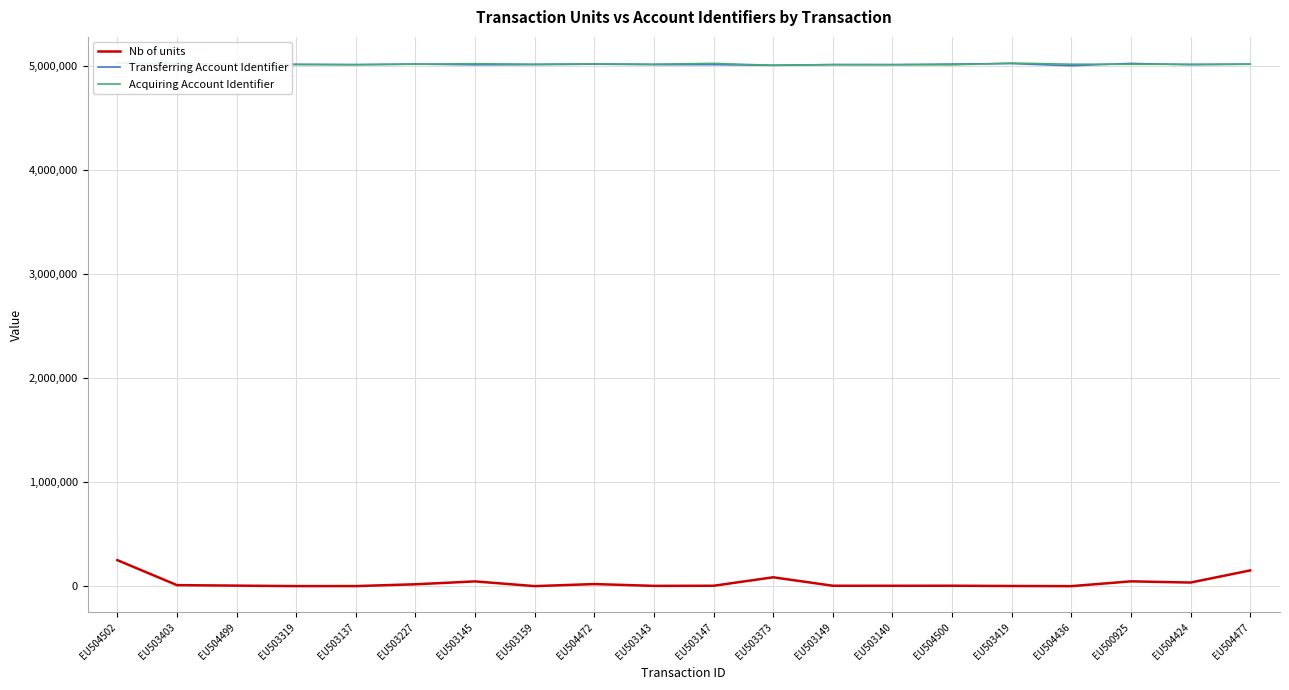

What is the spread (max minus min) of values at EU503149?

5009196